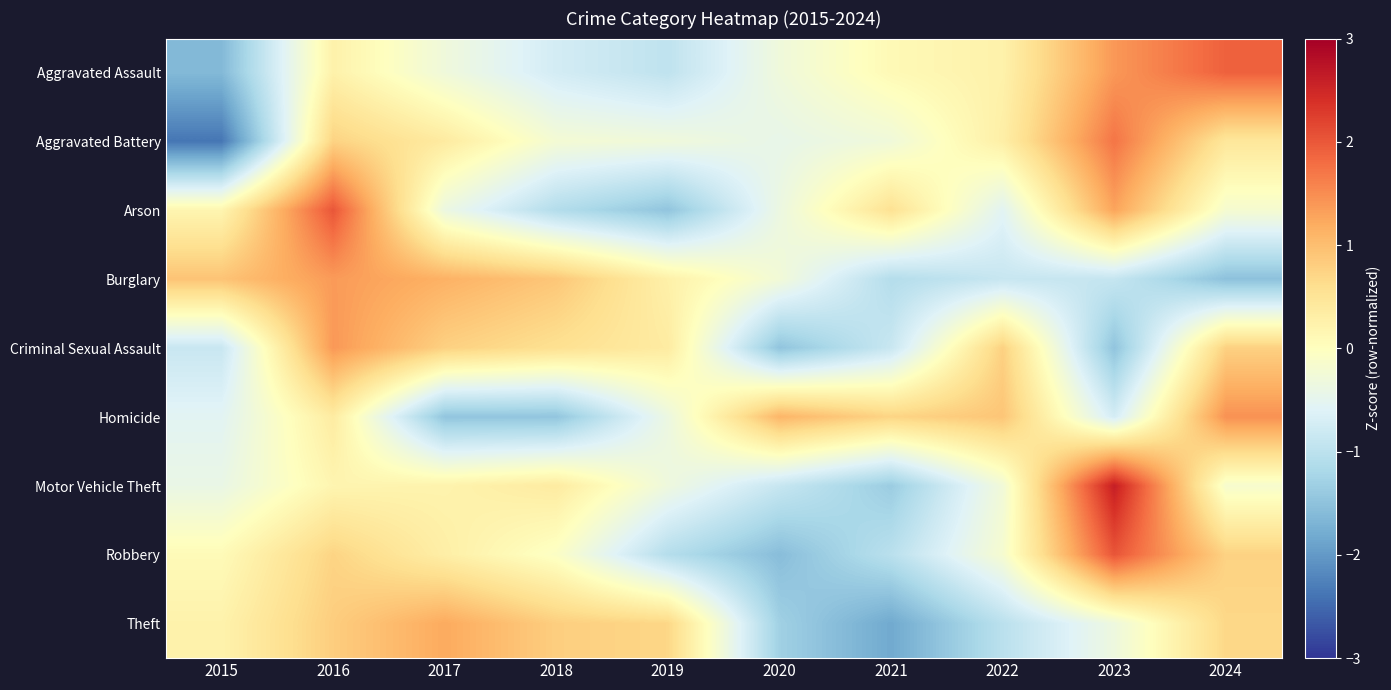

At which category is the sum across all series the highest?

2016